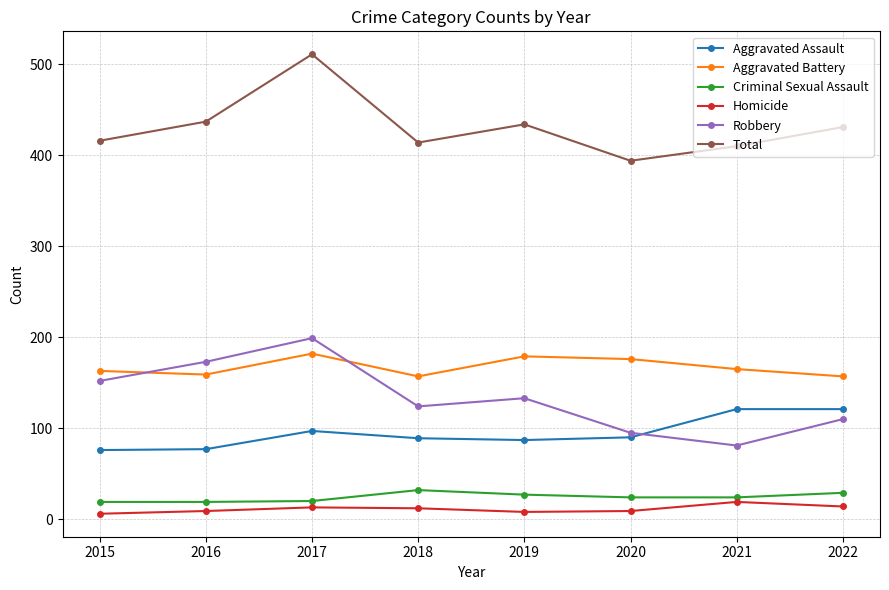

In Total, how many points are higher than both neighbors (excluding endpoints)?

2